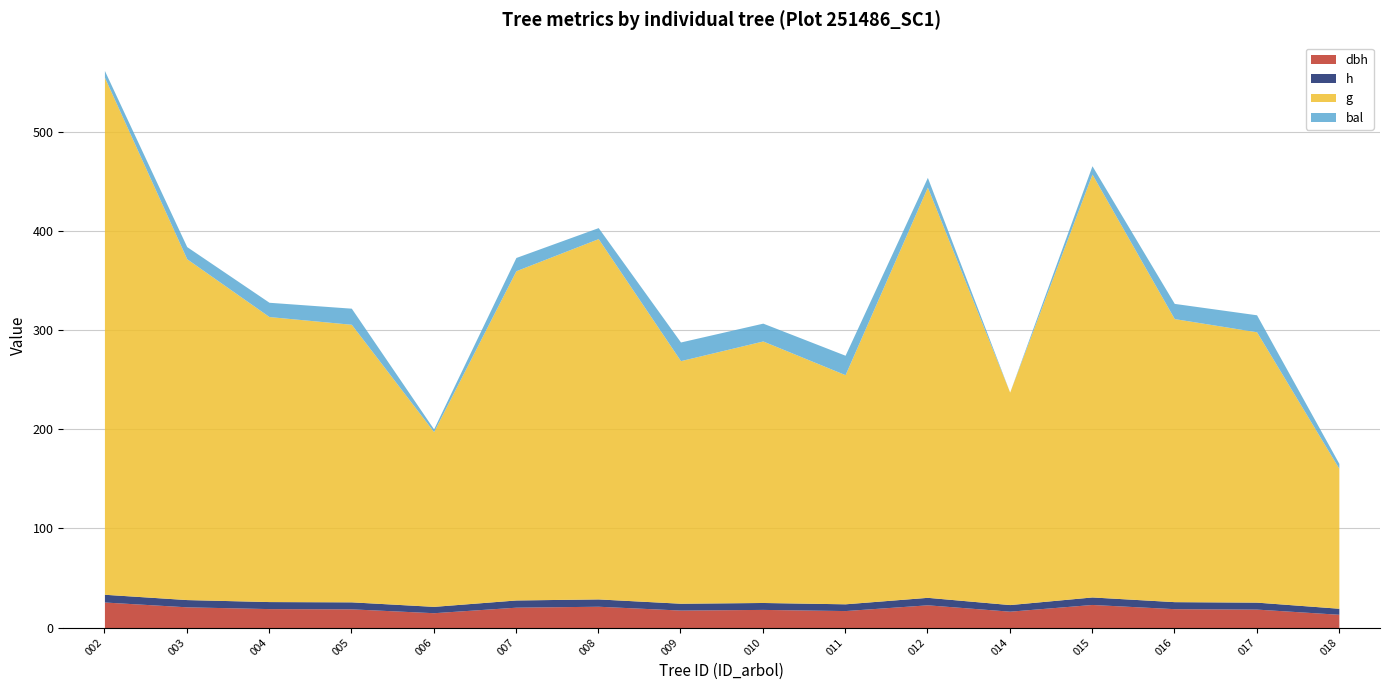

True or false: g and h intersect in this chart.

False